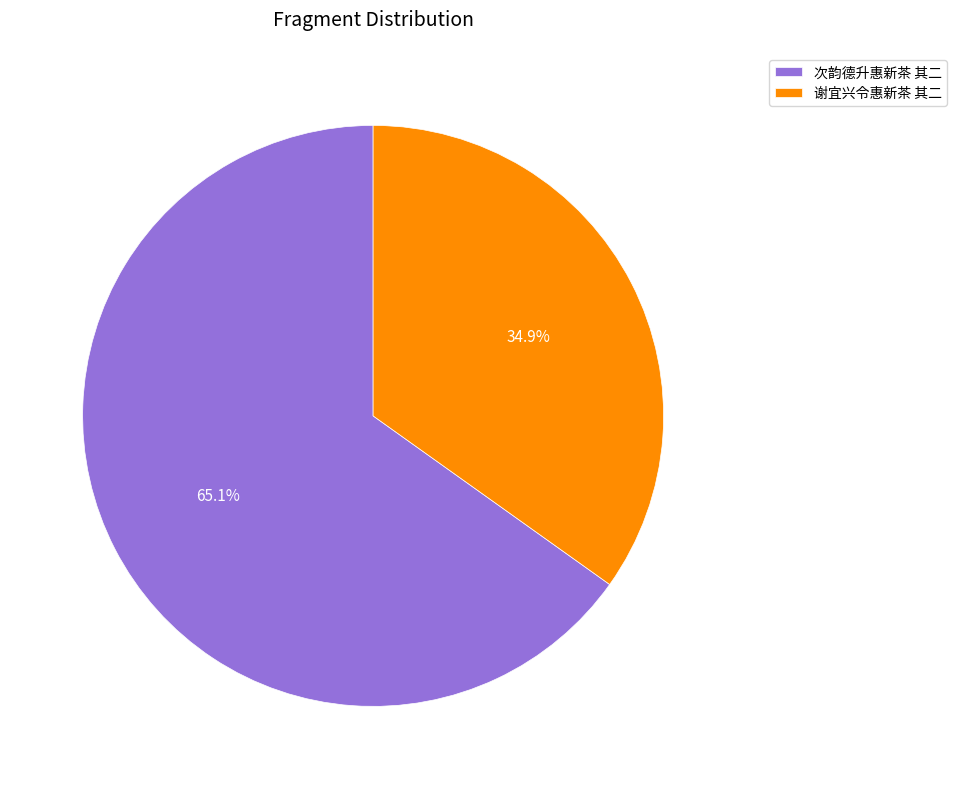

Do 次韵德升惠新茶 其二 and 谢宜兴令惠新茶 其二 together represent more than half of the pie?

Yes